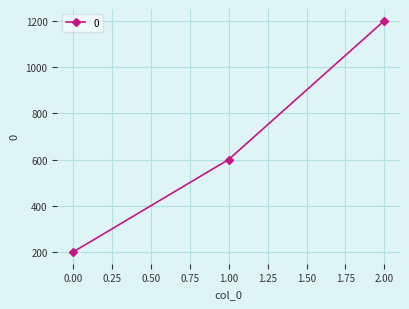

How many lines are shown in the chart?

1